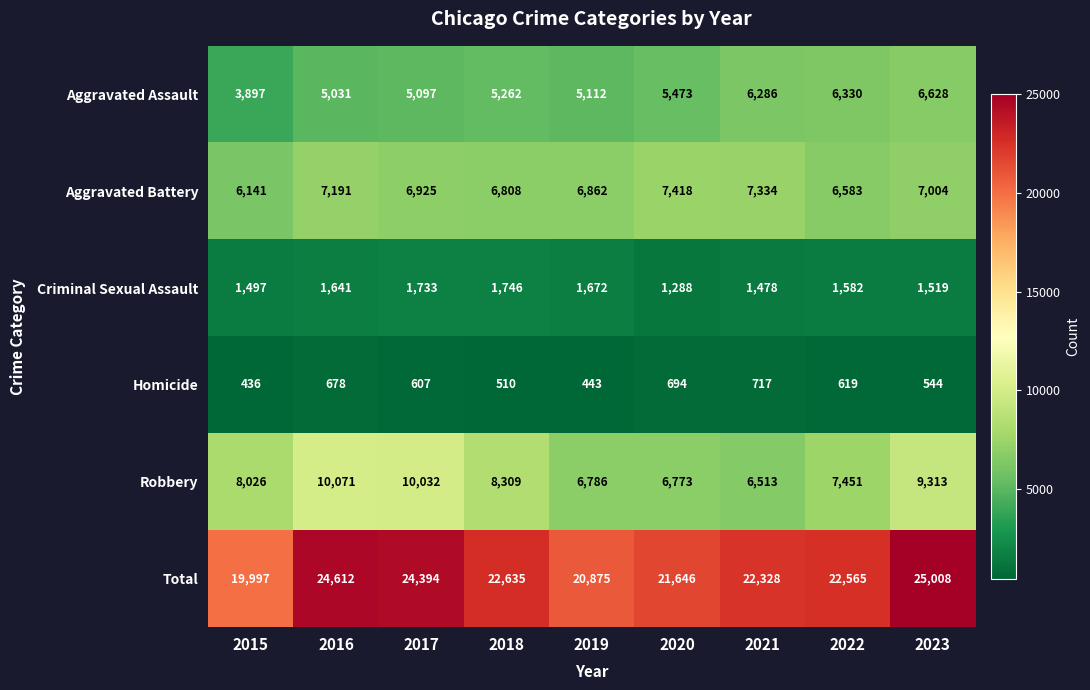

At 2021, list the series in order from smallest to largest.

Homicide, Criminal Sexual Assault, Aggravated Assault, Robbery, Aggravated Battery, Total